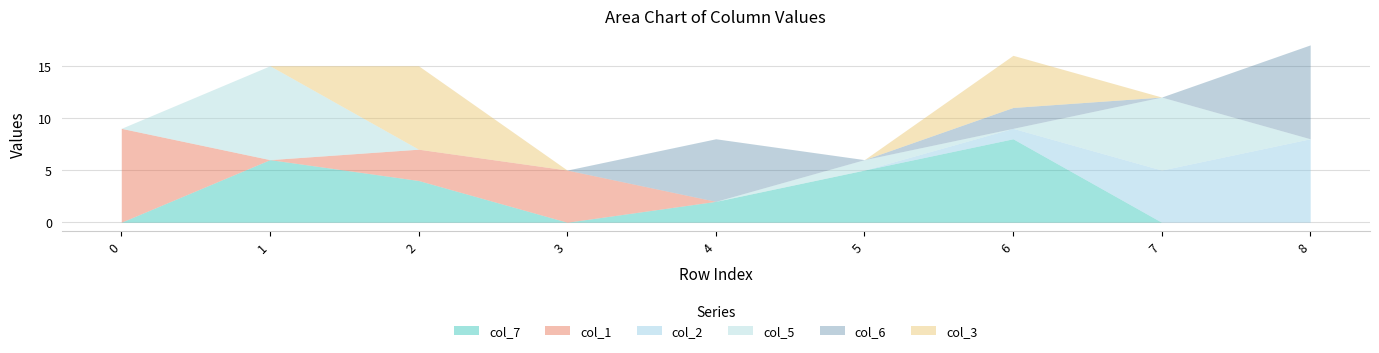

The col_1 series shows 0 at 4. True or false?

True